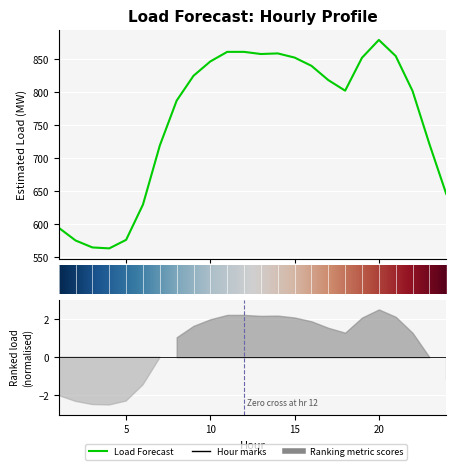

Is it true that the value at 16 is 839.6?

True